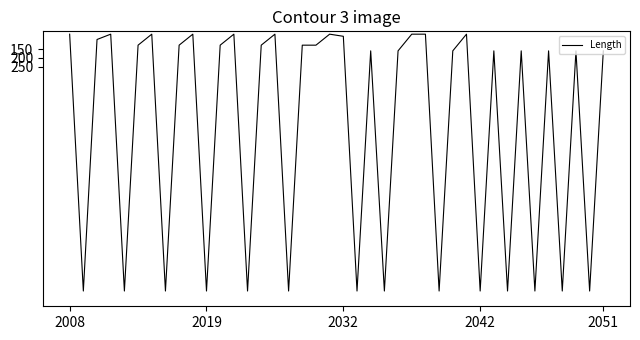

Does the chart display data point markers on the line(s)?

No